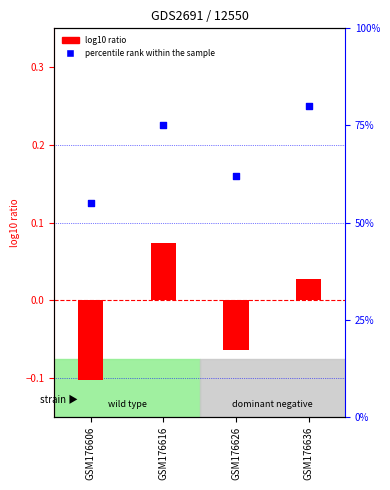

What is the change in value from GSM176616 to GSM176626?

-13